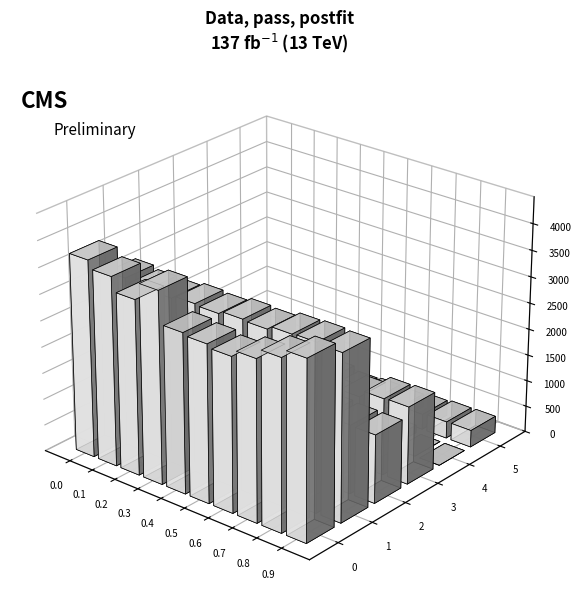

At how many categories does at least one series exceed 0?

10